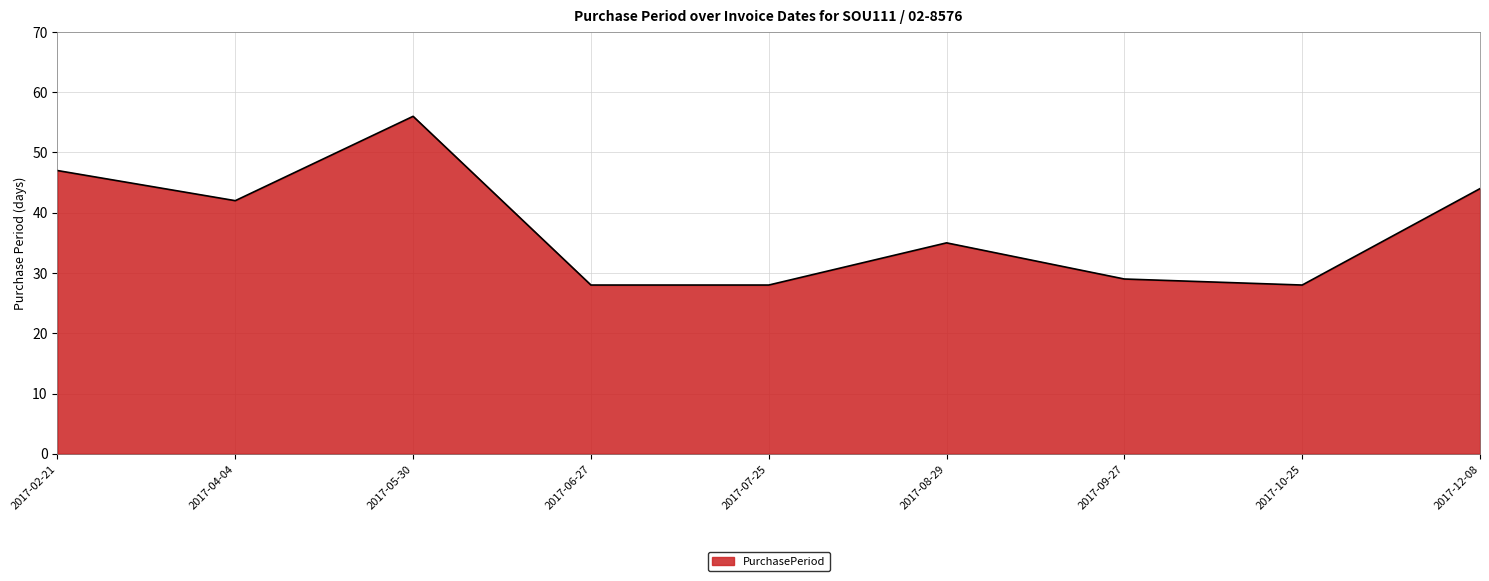

At which category does the data reach its first local valley?

2017-04-04